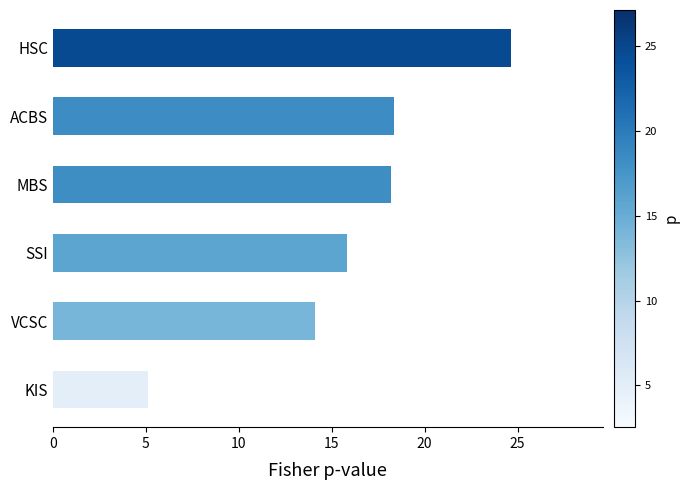

What is the minimum value shown in the chart?

5.1